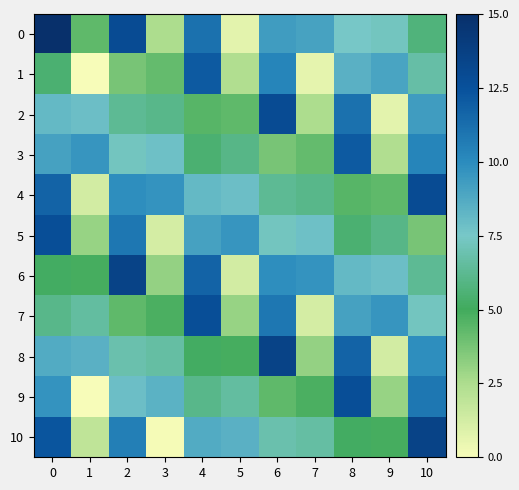

Rank the series at 2 from lowest to highest value.

1, 7, 2, 8, 3, 9, 4, 10, 5, 0, 6